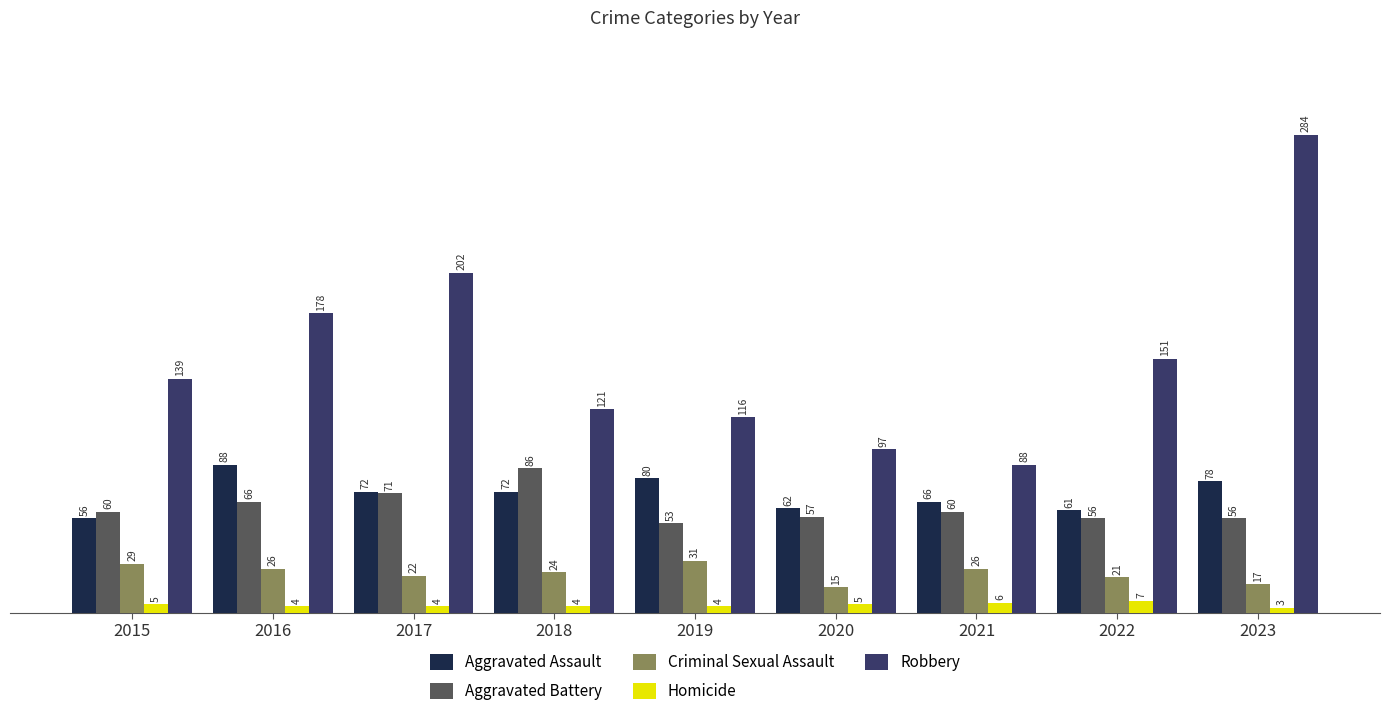

What is the value of the Homicide bar at the 1st from the left?

5